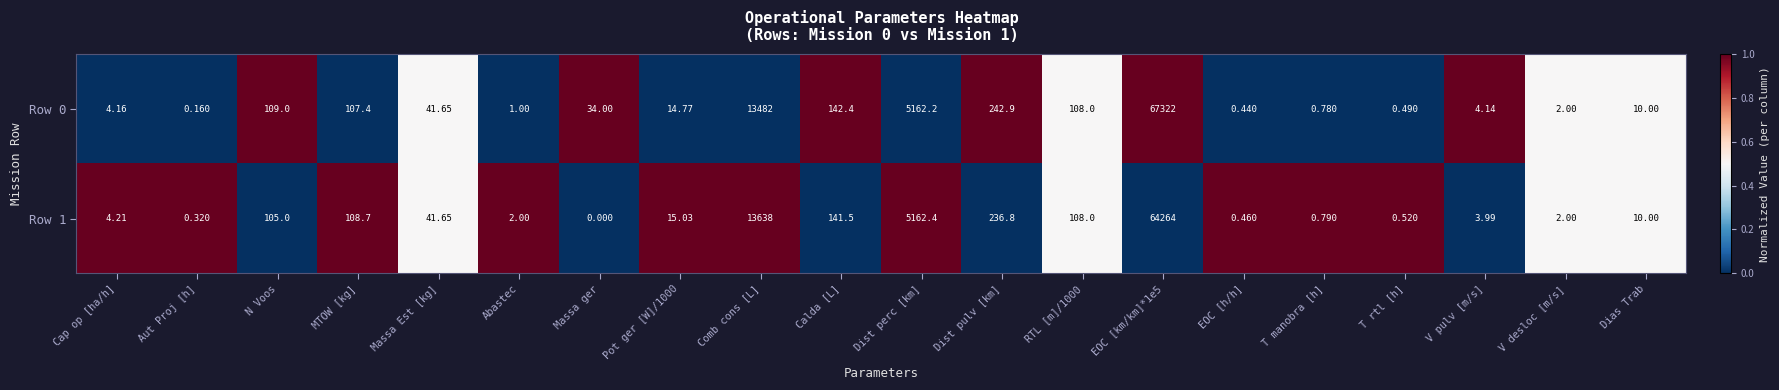

At which label does Row 0 reach its minimum?

Aut Proj [h]